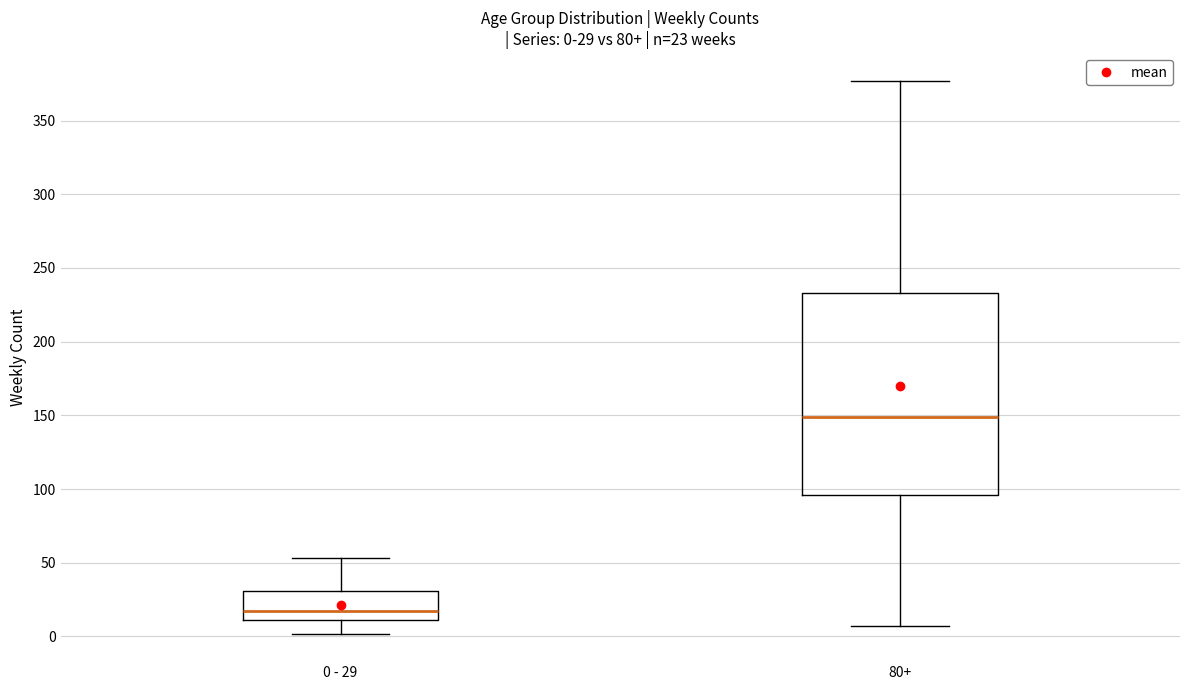

Which box is the tallest, from its lower edge to its upper edge?

80+